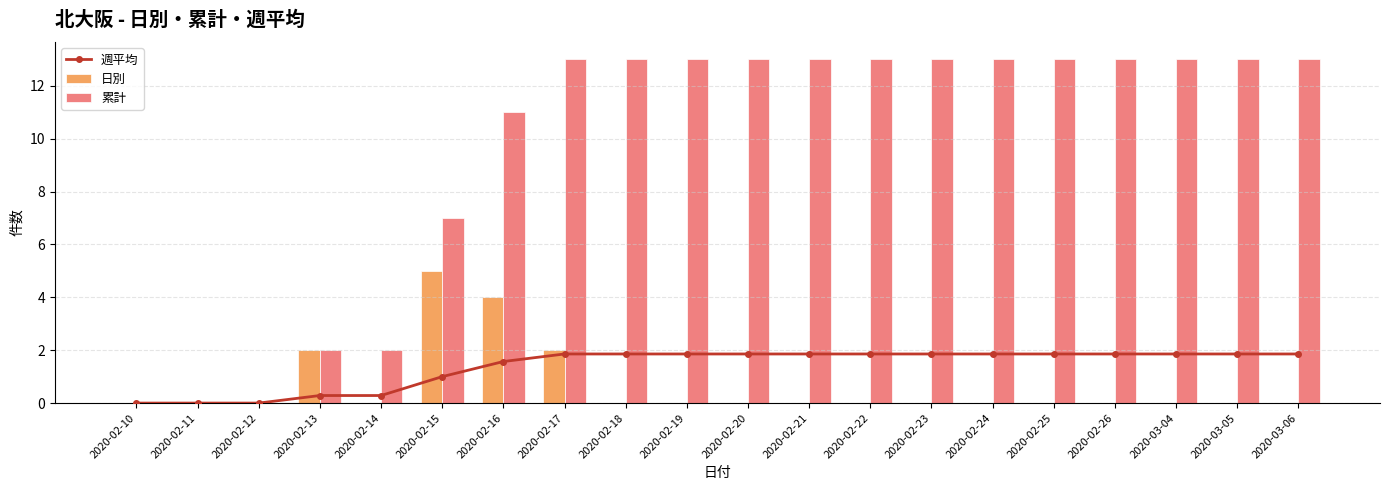

What are all the series names shown in the legend?

週平均, 日別, 累計